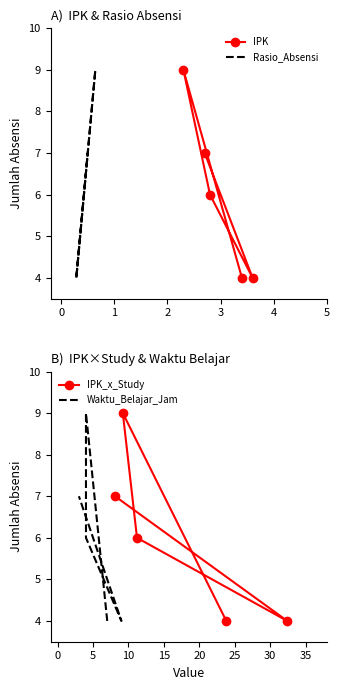

What is the highest value of the IPK_x_Study series?

9